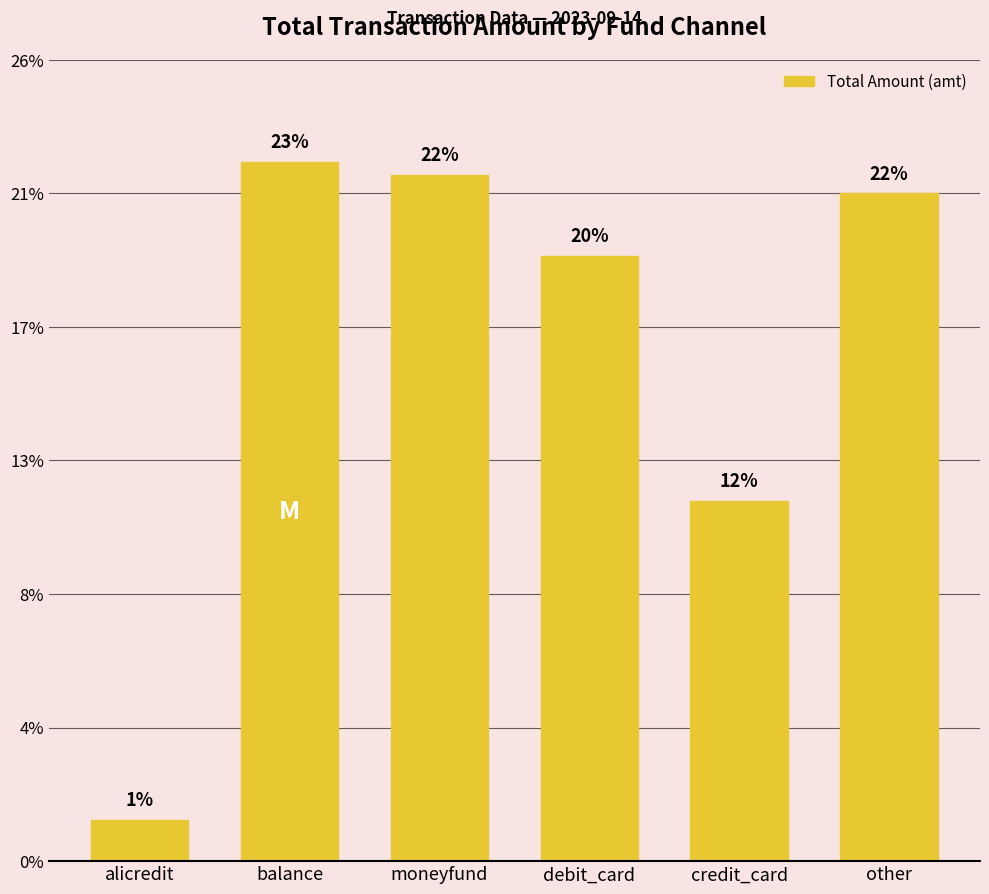

Rank the categories by value from highest to lowest.

balance, moneyfund, other, debit_card, credit_card, alicredit